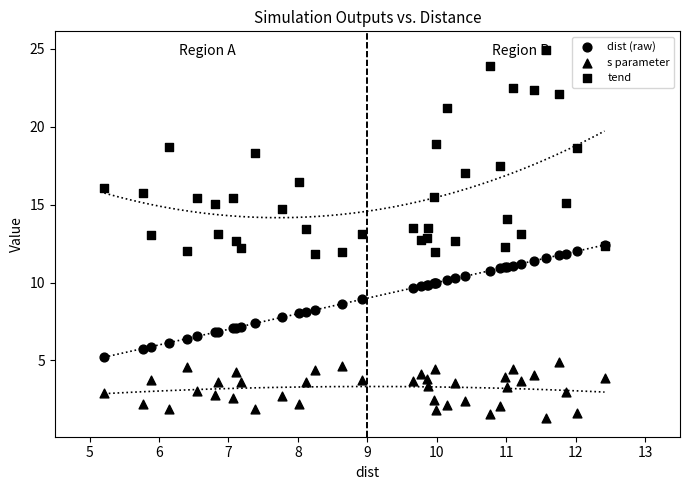

Which series has the largest Y range (max minus min)?

tend